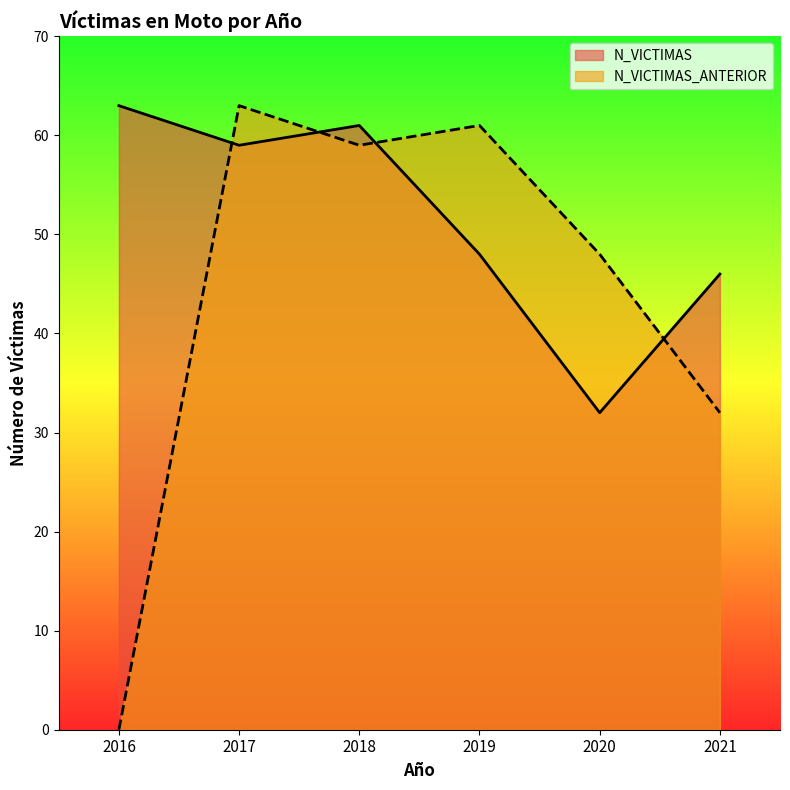

Rank the series at 2016 from highest to lowest value.

N_VICTIMAS, N_VICTIMAS_ANTERIOR